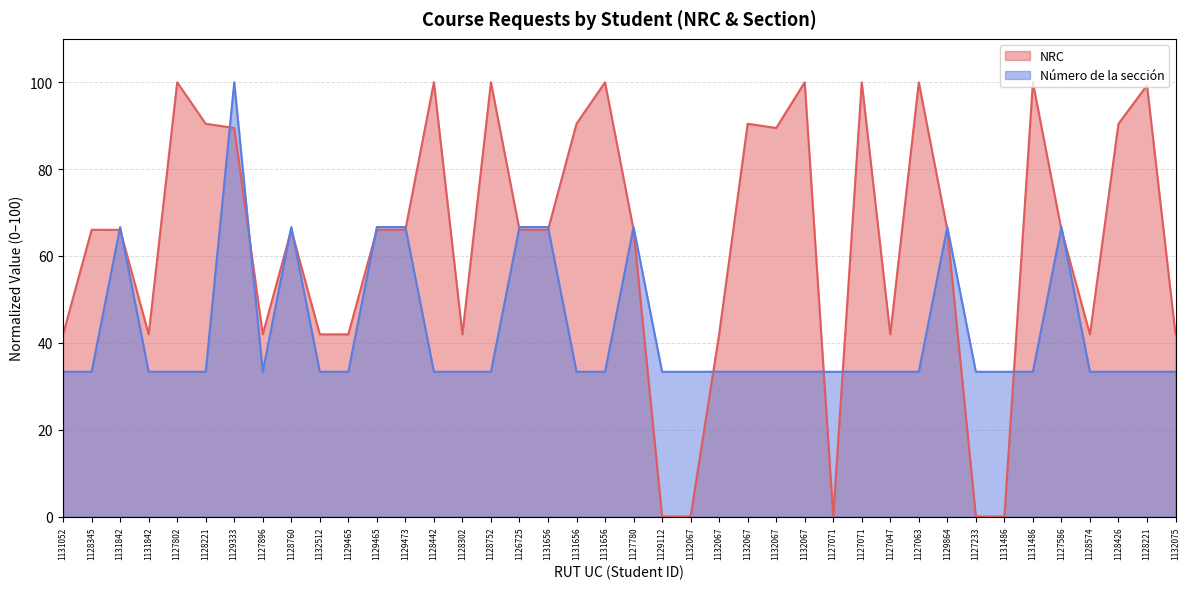

Is the value of NRC at 1132067 greater than the value of Número de la sección at 1132067?

No